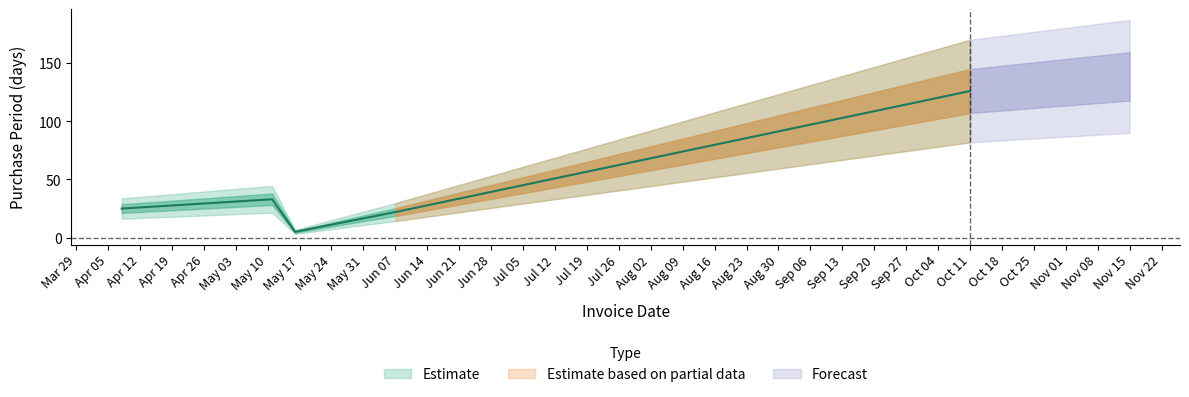

What is the change in value from 2016-05-11 to 2016-05-16?

-28